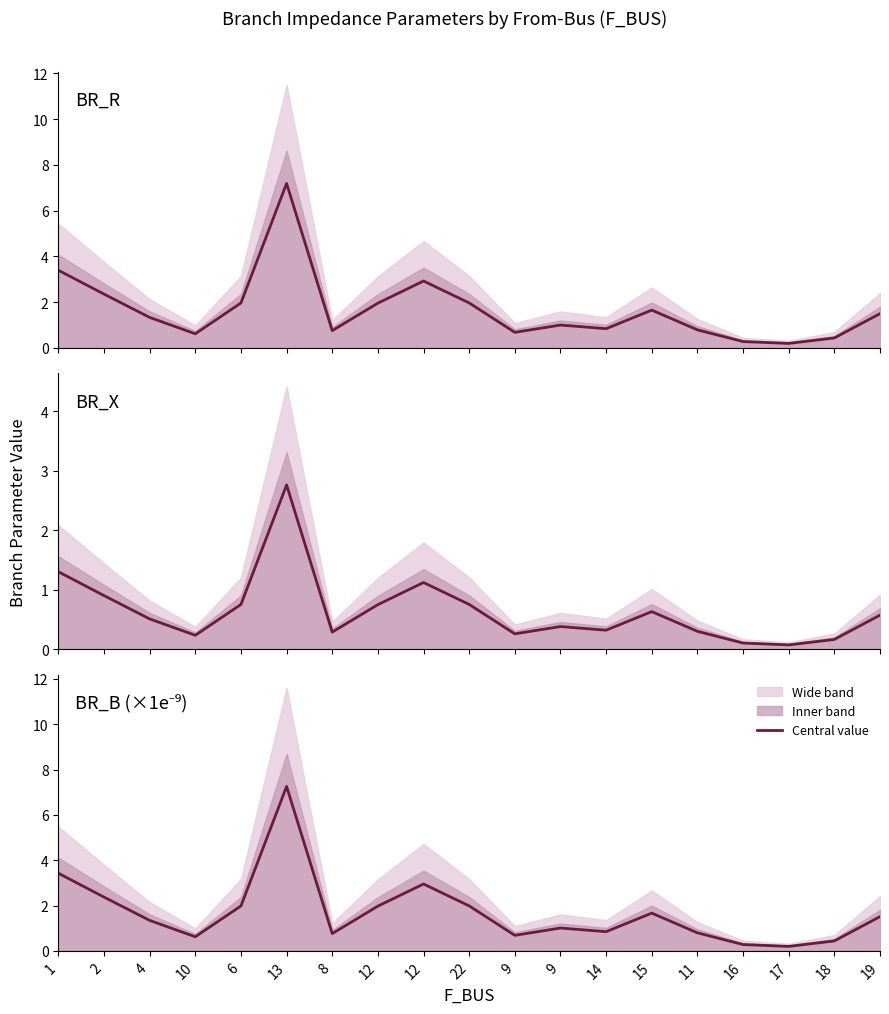

Which category has the highest value in the BR_B (×1e9) series?

13